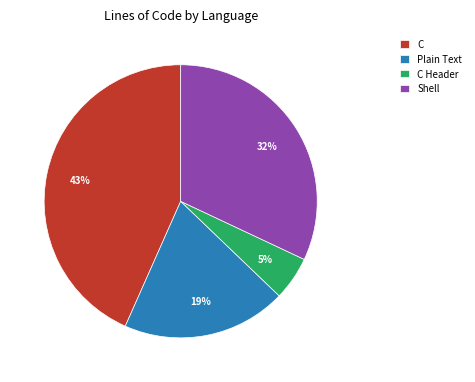

Between Plain Text and C, which is larger?

C